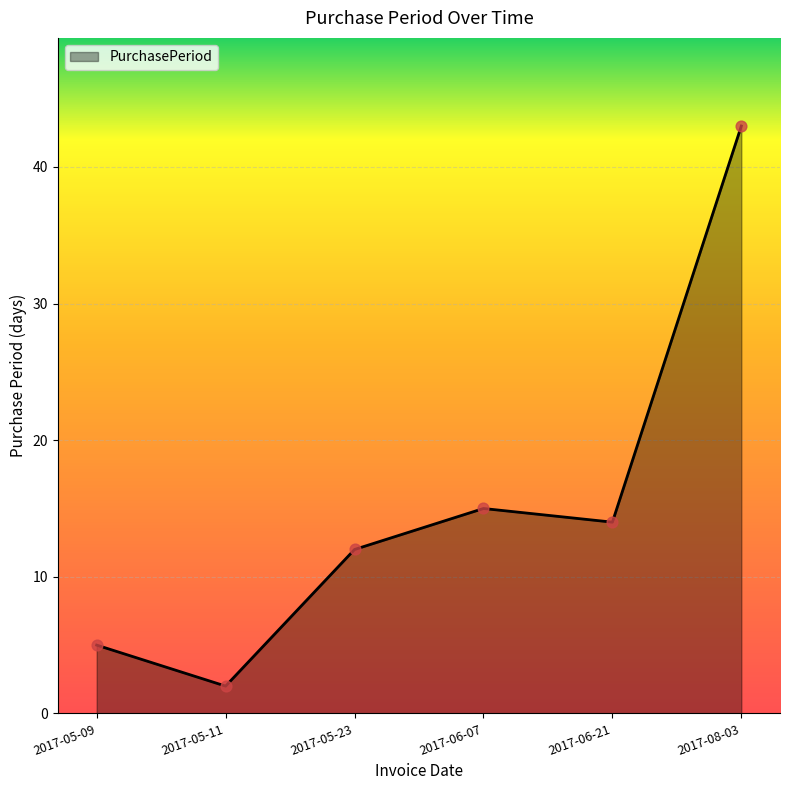

Approximately how many times larger is the value at 2017-06-21 compared to 2017-05-11?

7.0